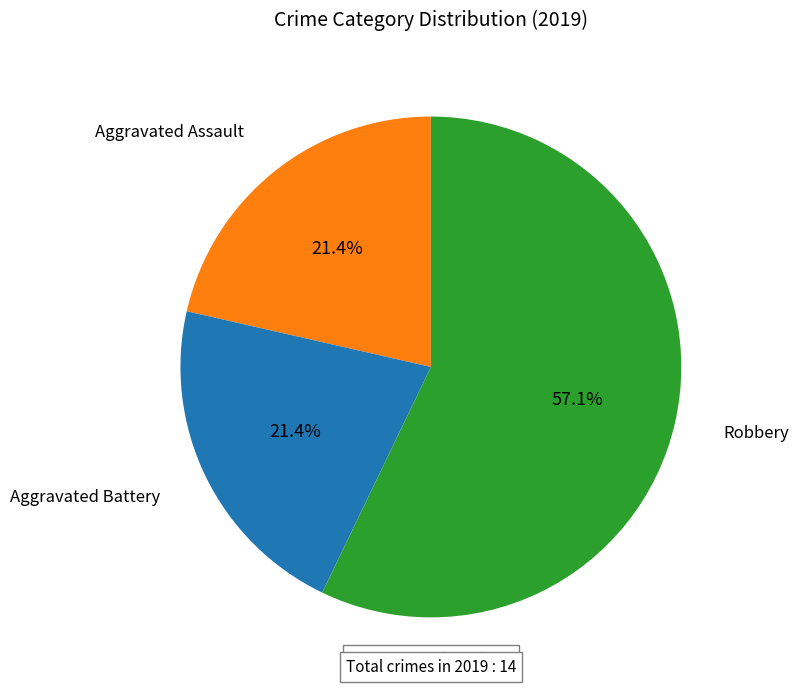

True or false: Aggravated Battery accounts for 21% of the total.

True